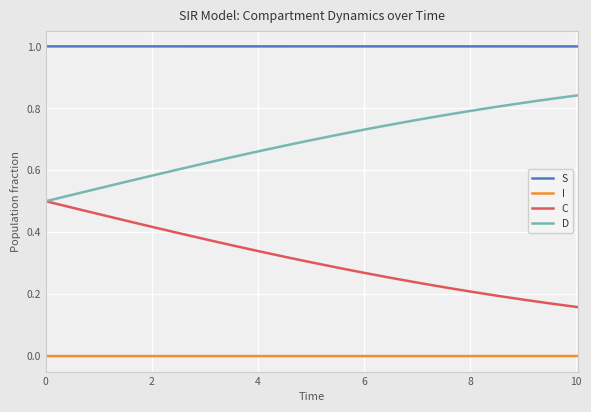

Rank the series by their maximum value, from lowest to highest.

I, C, D, S